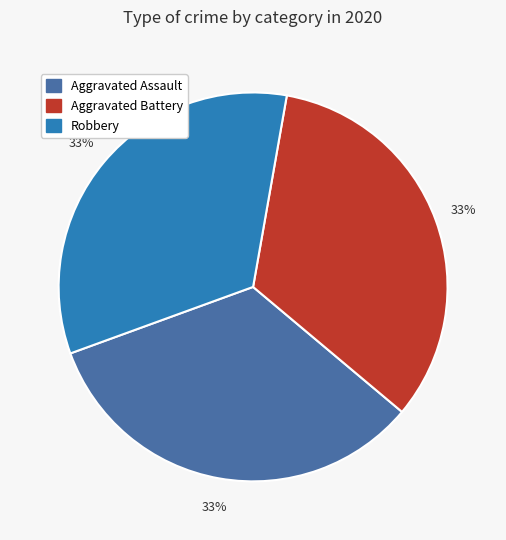

To the nearest percent, what is the average slice percentage?

33%